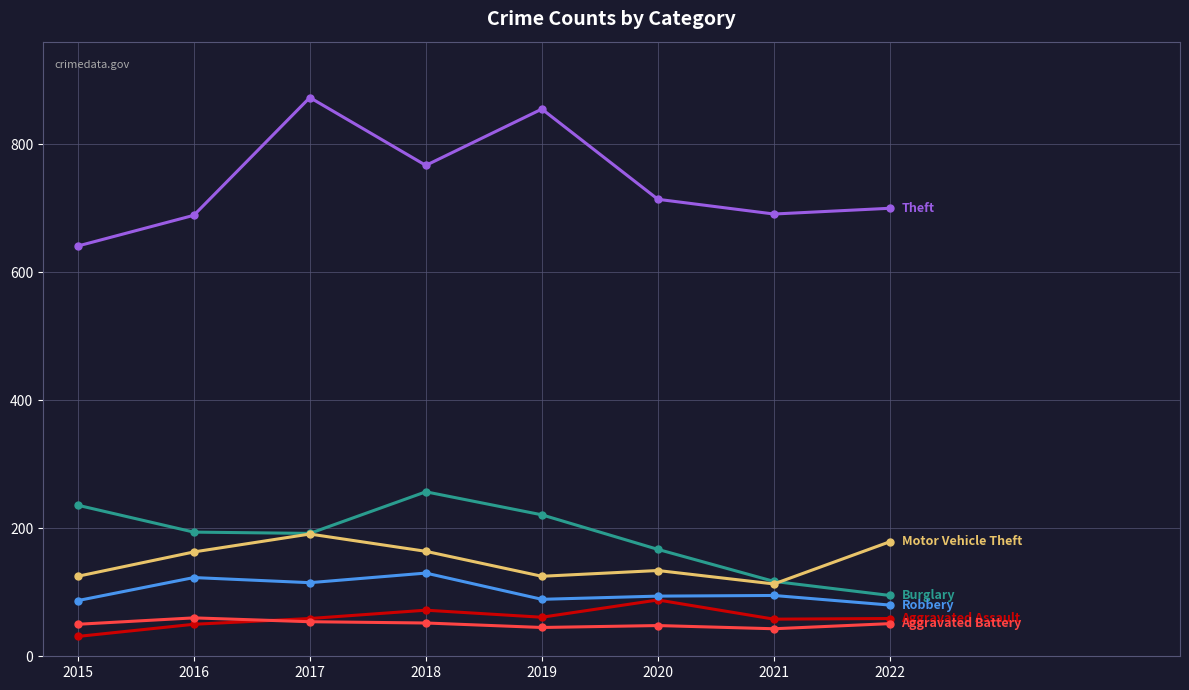

What is the maximum value shown in the chart?

873